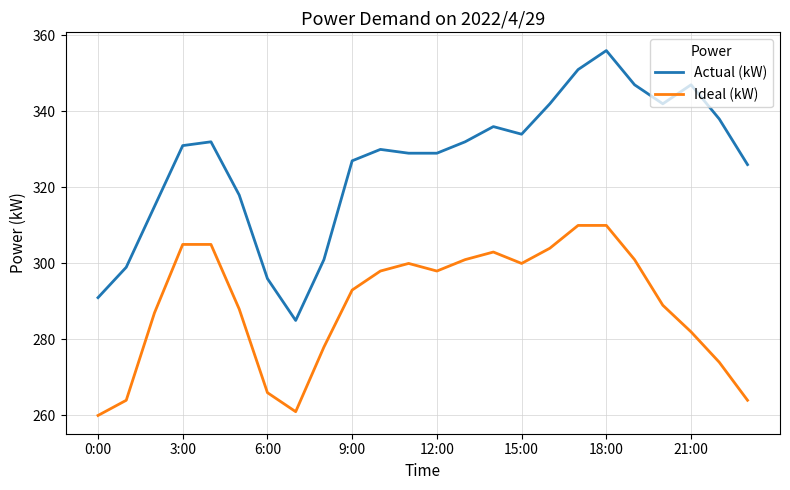

What is the difference between the maximum and second lowest values in the Ideal (kW) series?

49